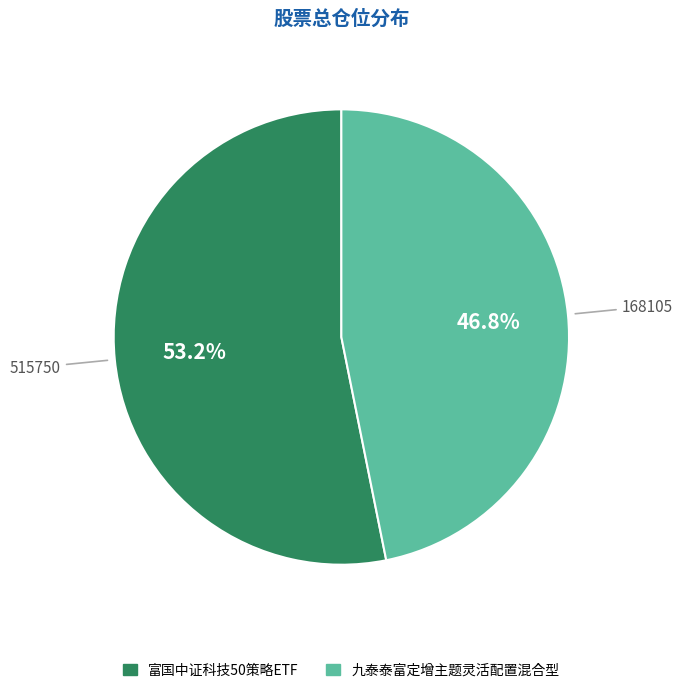

What is the majority slice?

富国中证科技50策略ETF